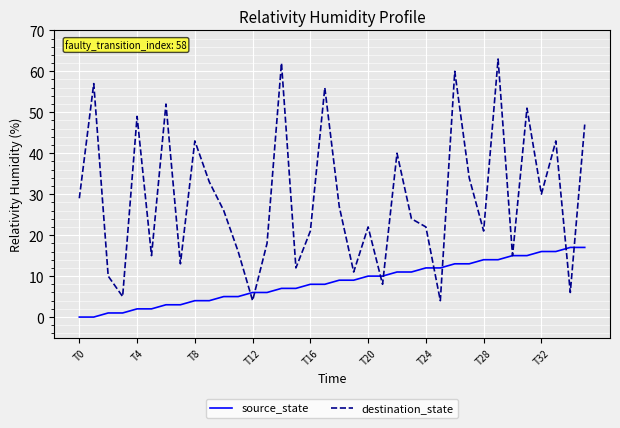

Which series has the largest range (max minus min)?

destination_state